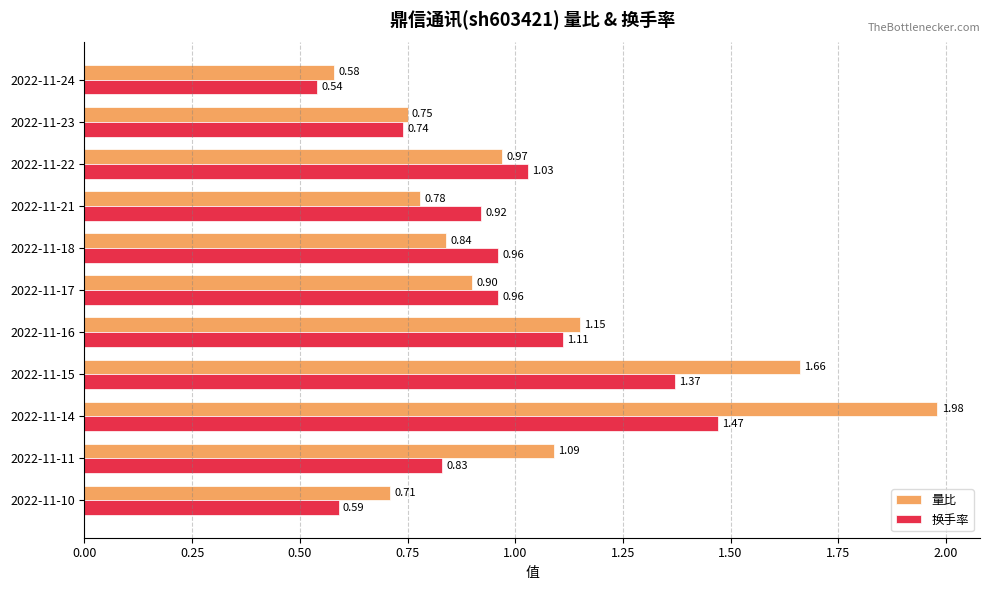

What are all the series names shown in the legend?

量比, 换手率